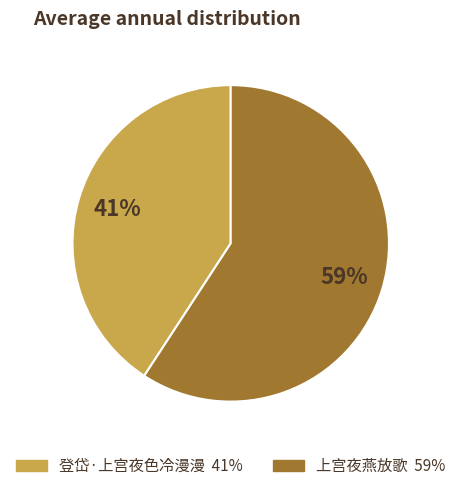

To the nearest percent, what percentage of the pie is 上宫夜燕放歌?

59%